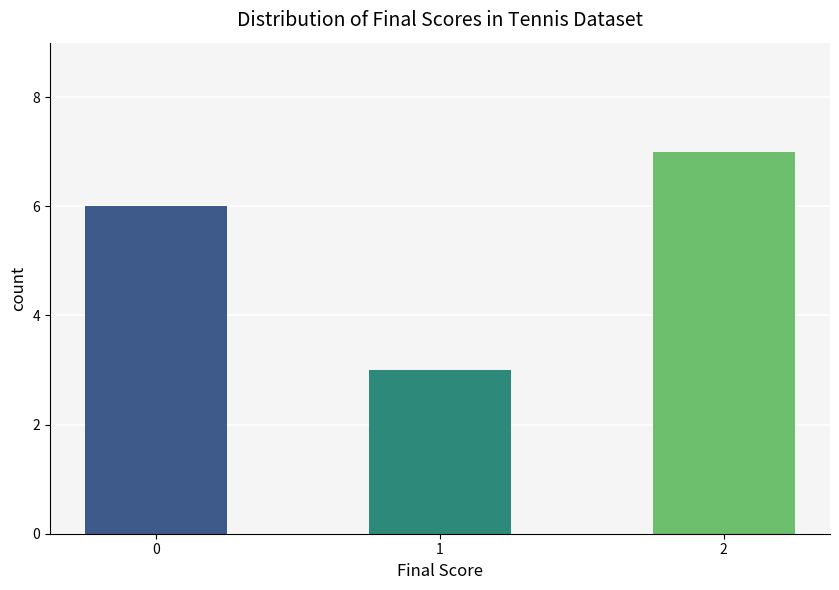

Read the value at 2.

7